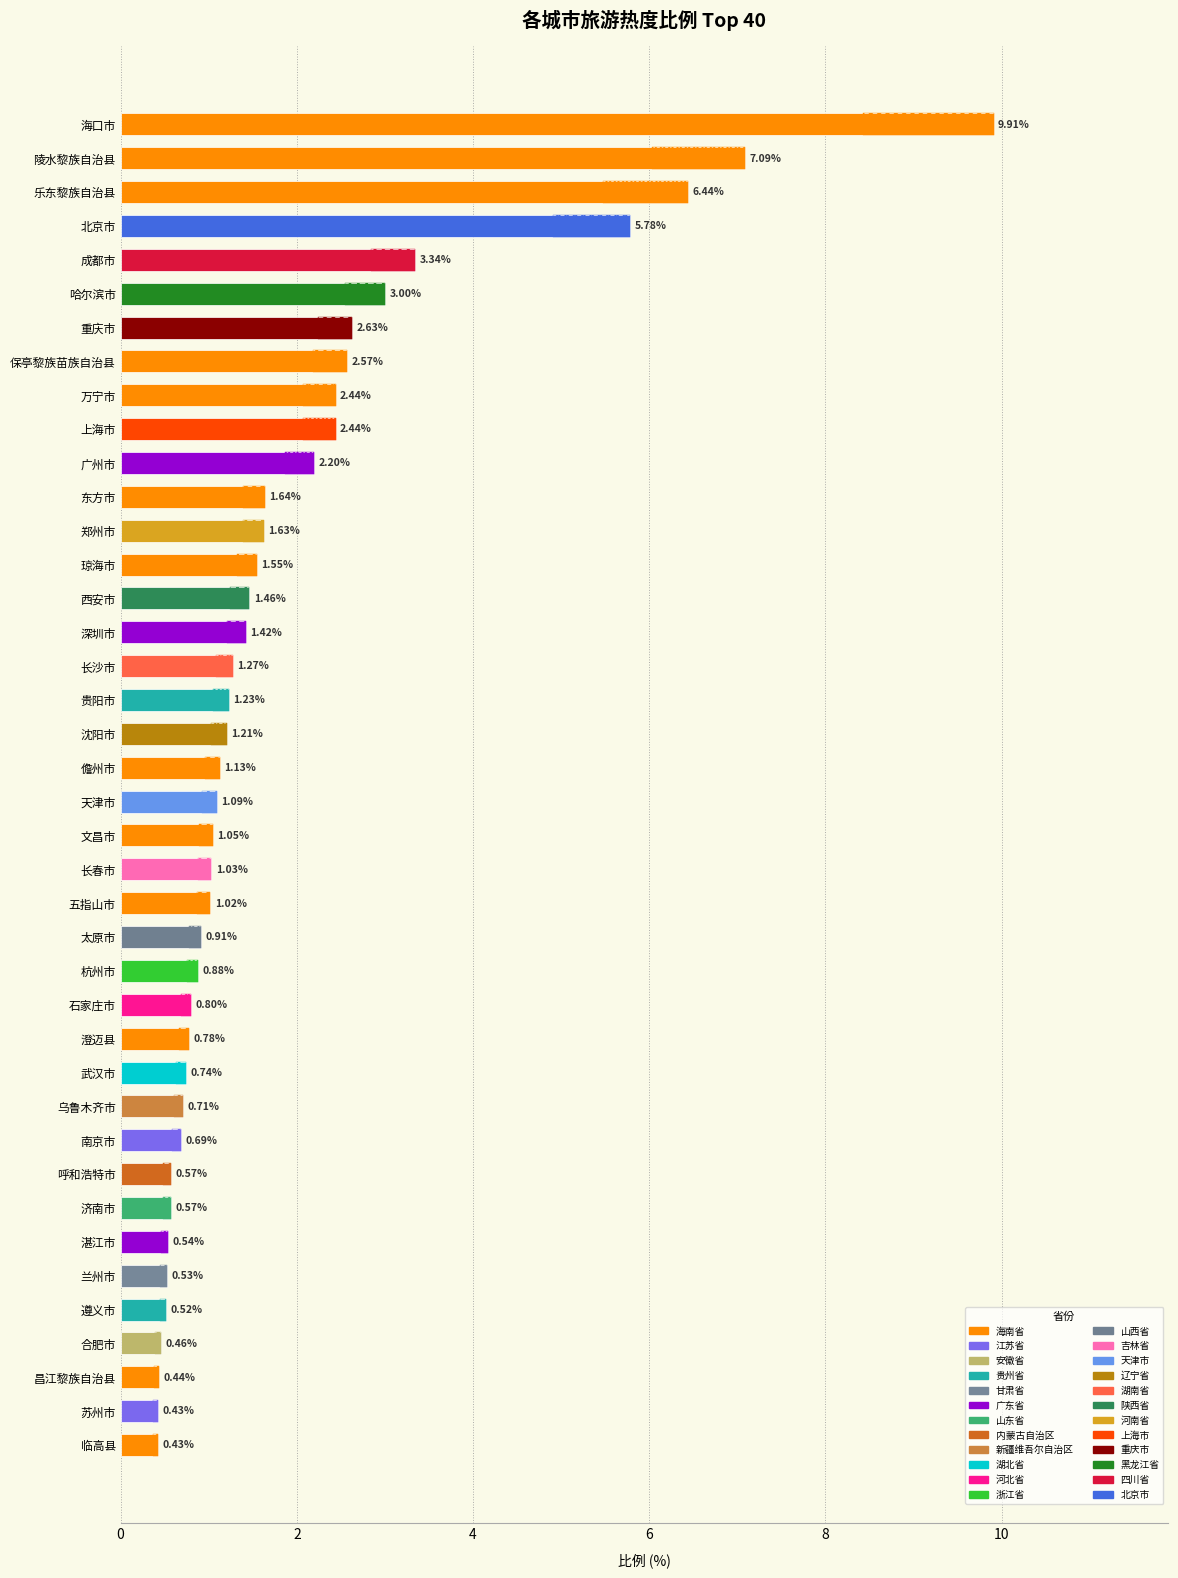

How many data points does each series have?

40